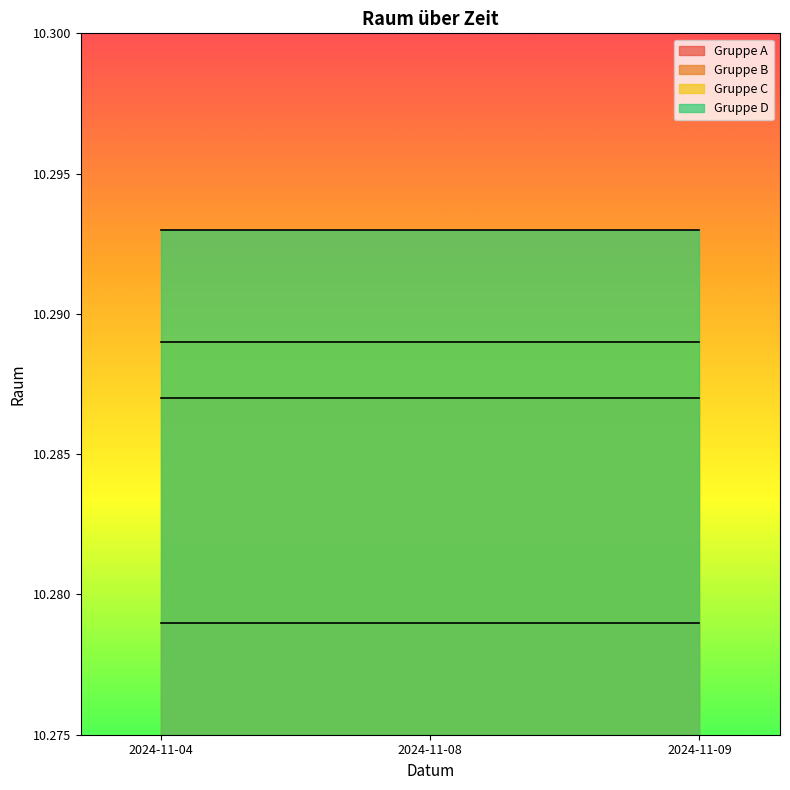

How many lines are shown in the chart?

4